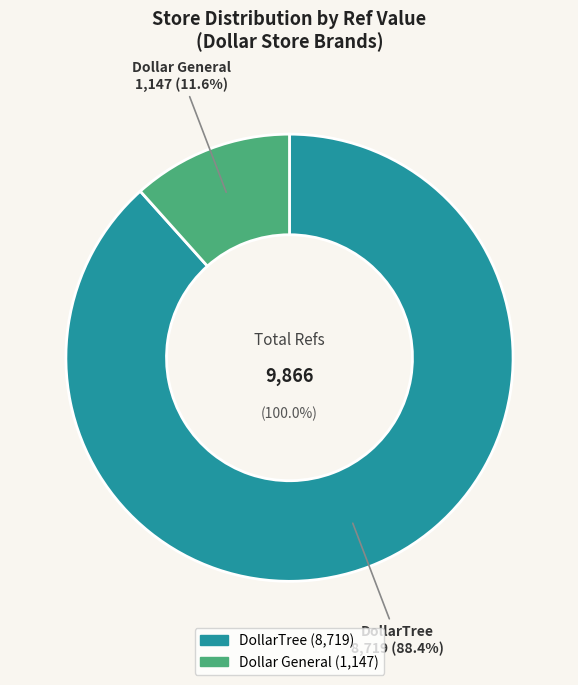

Is there any slice that represents more than half of the pie?

Yes